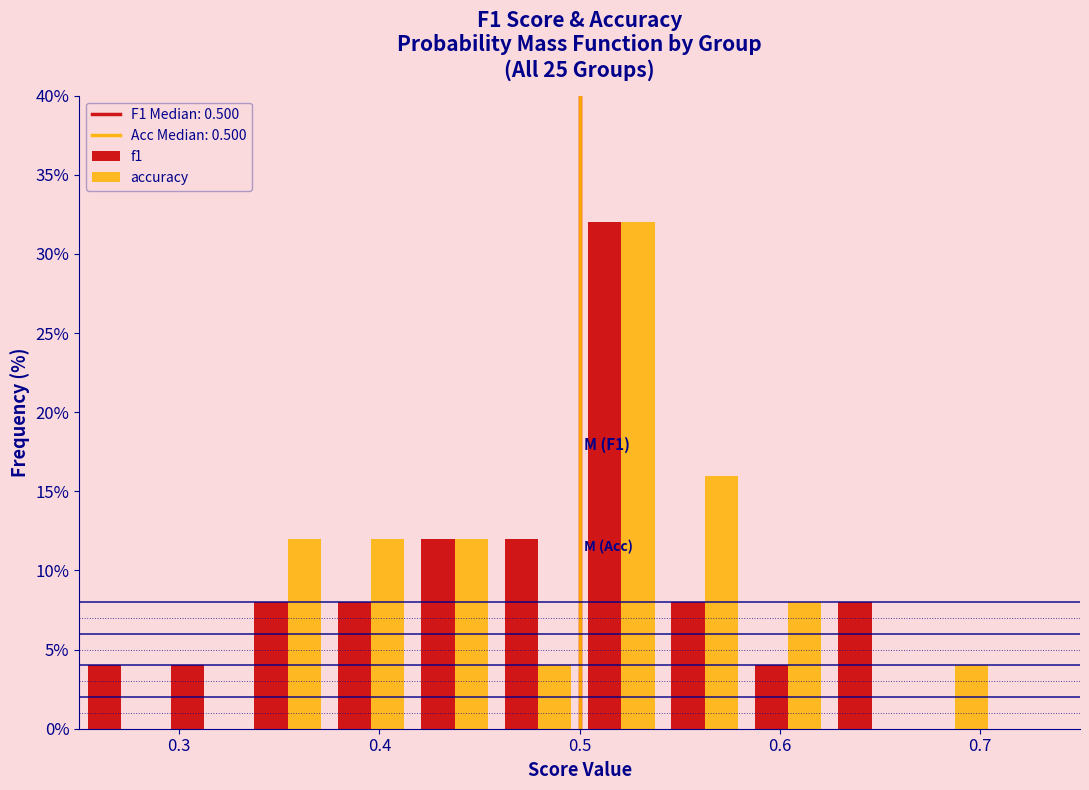

In the f1 series, which range on the x-axis has the tallest bar?

0.50 to 0.54